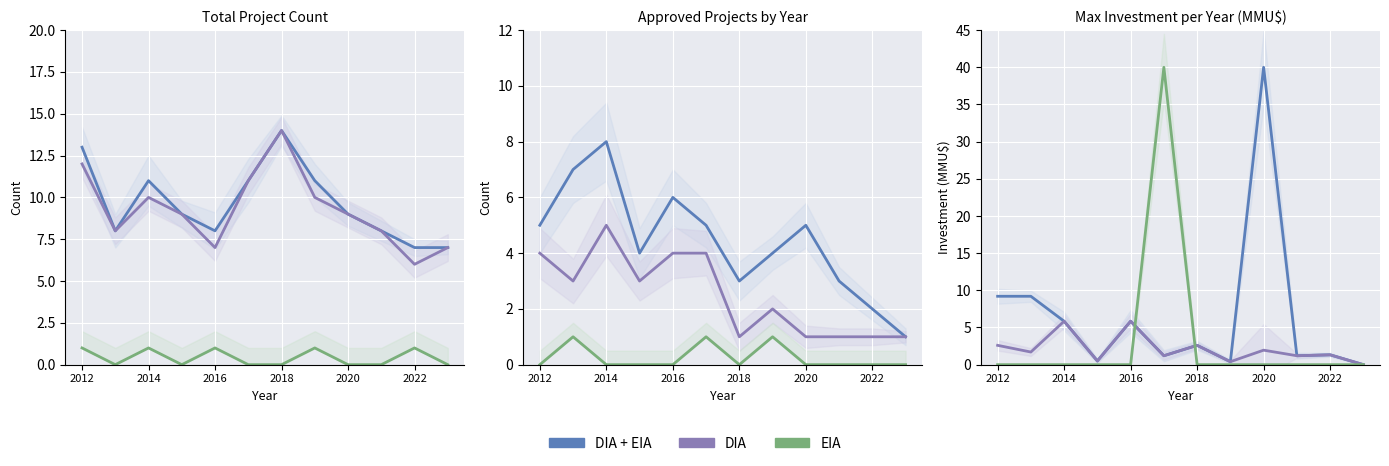

True or false: DIA and DIA + EIA intersect in this chart.

False